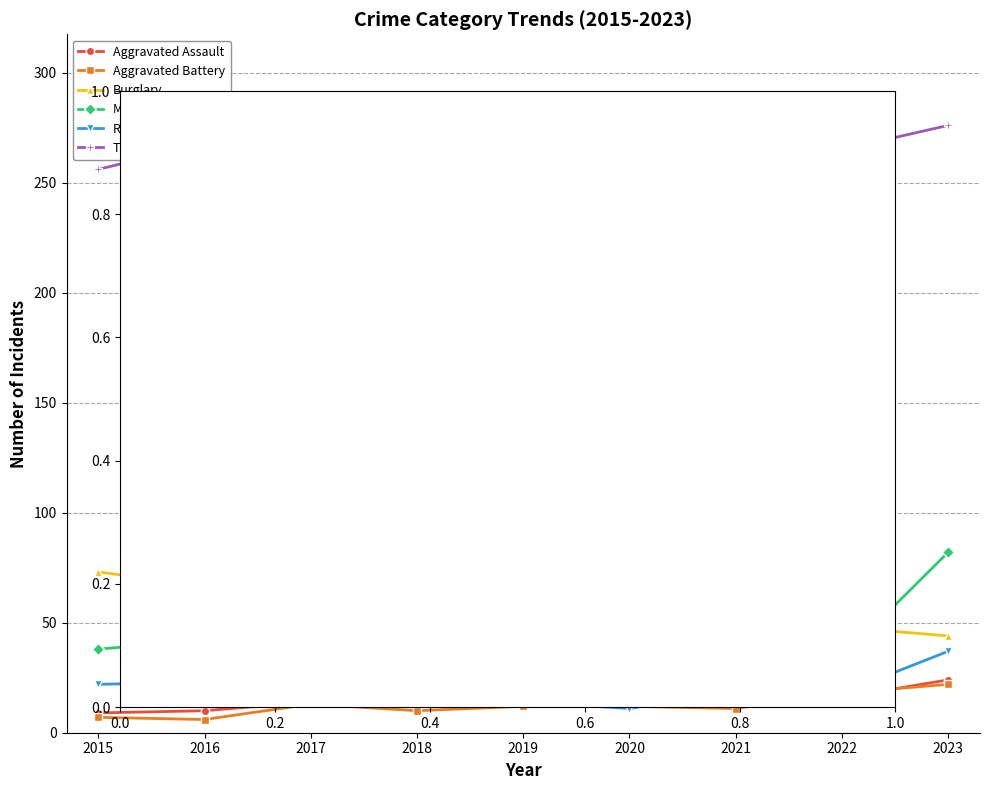

Is this an area chart (filled region under the line)?

No